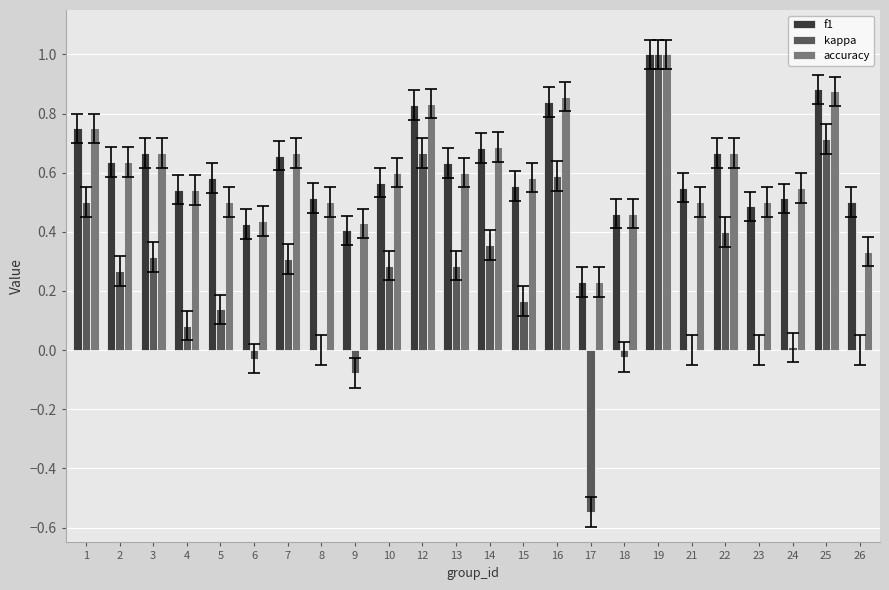

What is the sum of all kappa values?

5.4